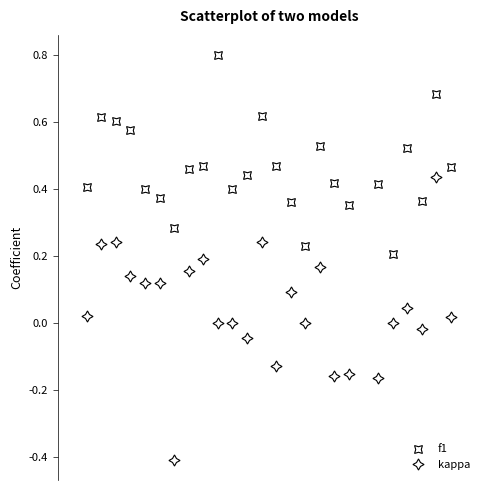

What is the greatest value displayed?

0.8